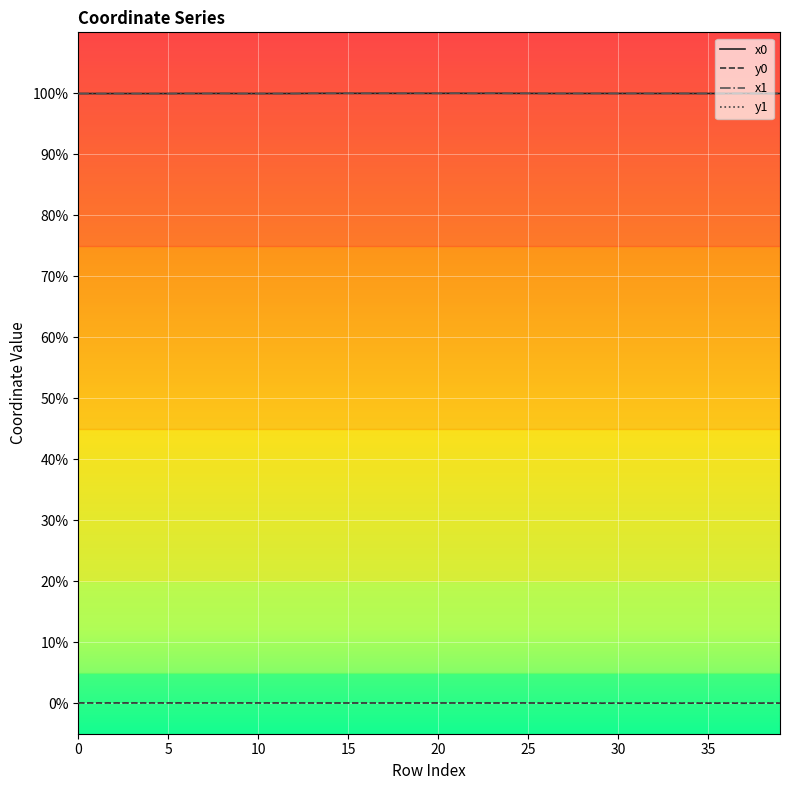

What is the greatest value displayed?

100.0